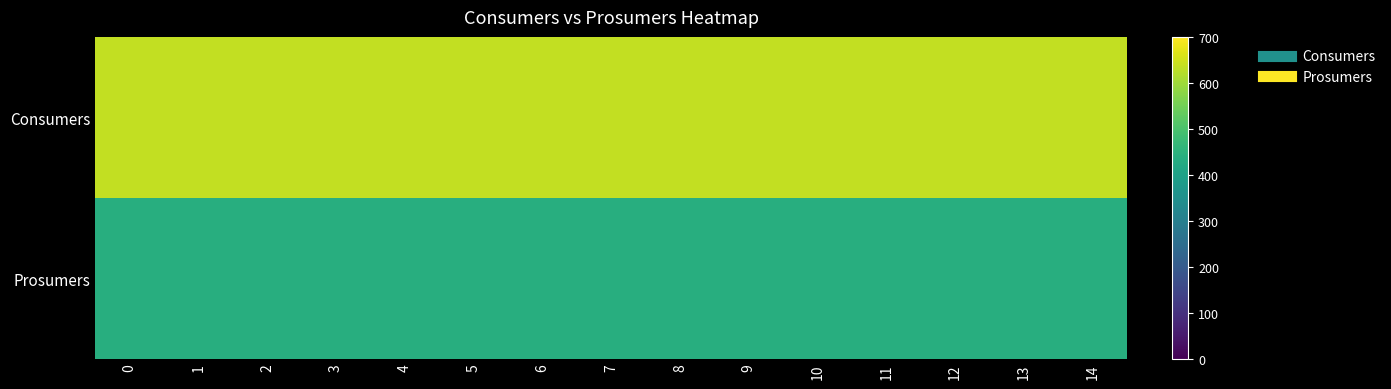

How many distinct data groups are displayed?

2